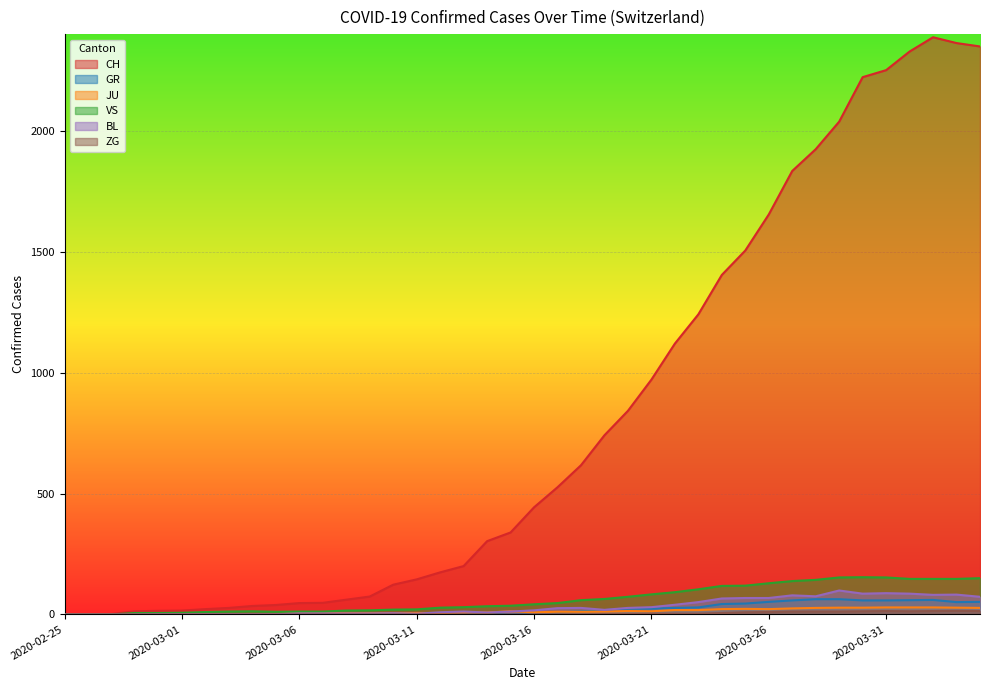

What is the difference between the JU values at 2020-03-02 and 2020-03-19?

11